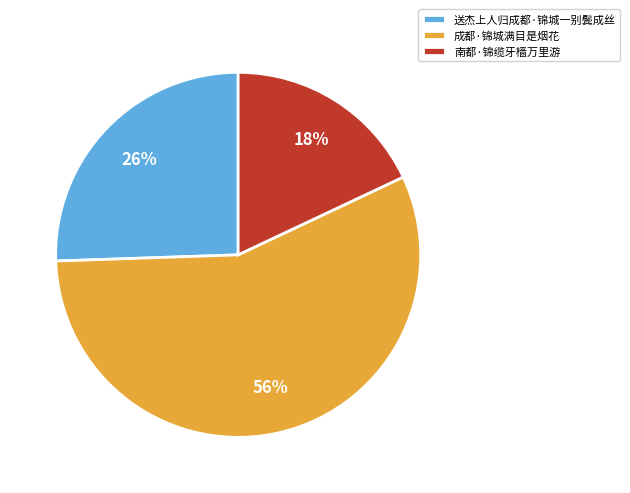

How many slices are in this pie chart?

3